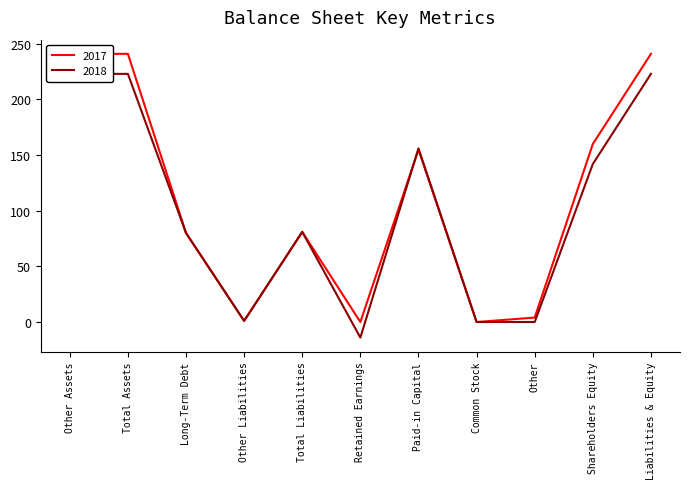

Reading left to right, transcribe all the data shown in this chart.

2017: Other Assets=241	Total Assets=241	Long-Term Debt=80	Other Liabilities=1	Total Liabilities=81	Retained Earnings=0	Paid-in Capital=155	Common Stock=0	Other=4	Shareholders Equity=160	Liabilities & Equity=241
2018: Other Assets=223	Total Assets=223	Long-Term Debt=80	Other Liabilities=1	Total Liabilities=81	Retained Earnings=-14	Paid-in Capital=156	Common Stock=0	Other=0	Shareholders Equity=142	Liabilities & Equity=223